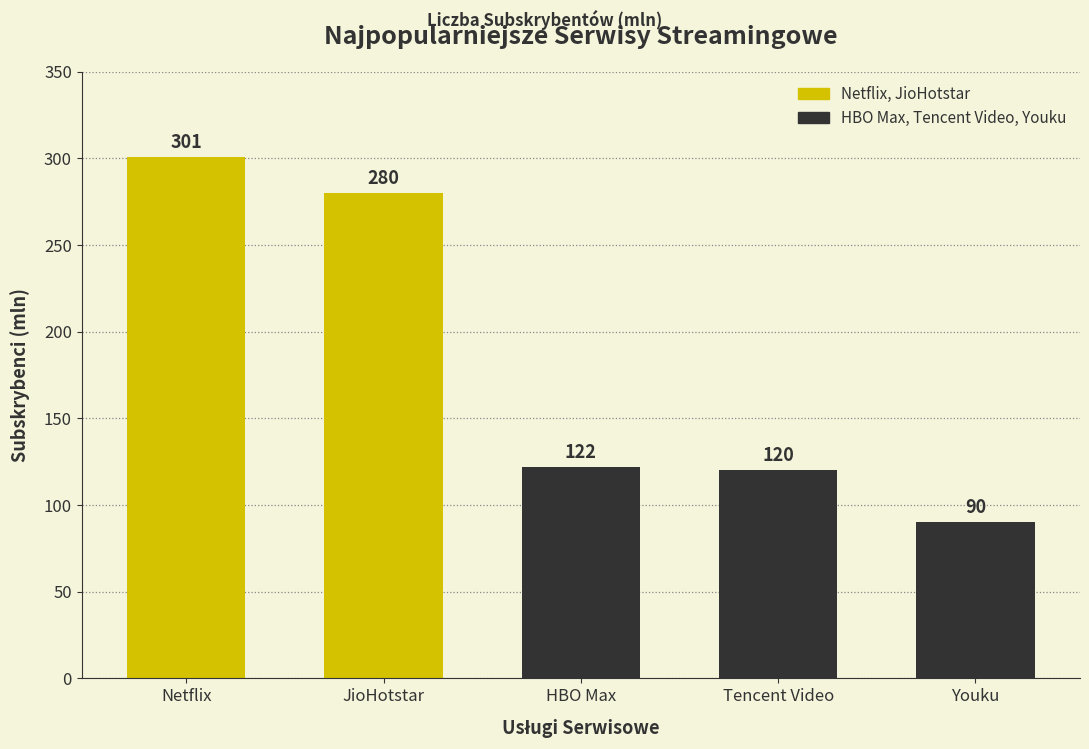

The chart shows a value of 42 at HBO Max. True or false?

False